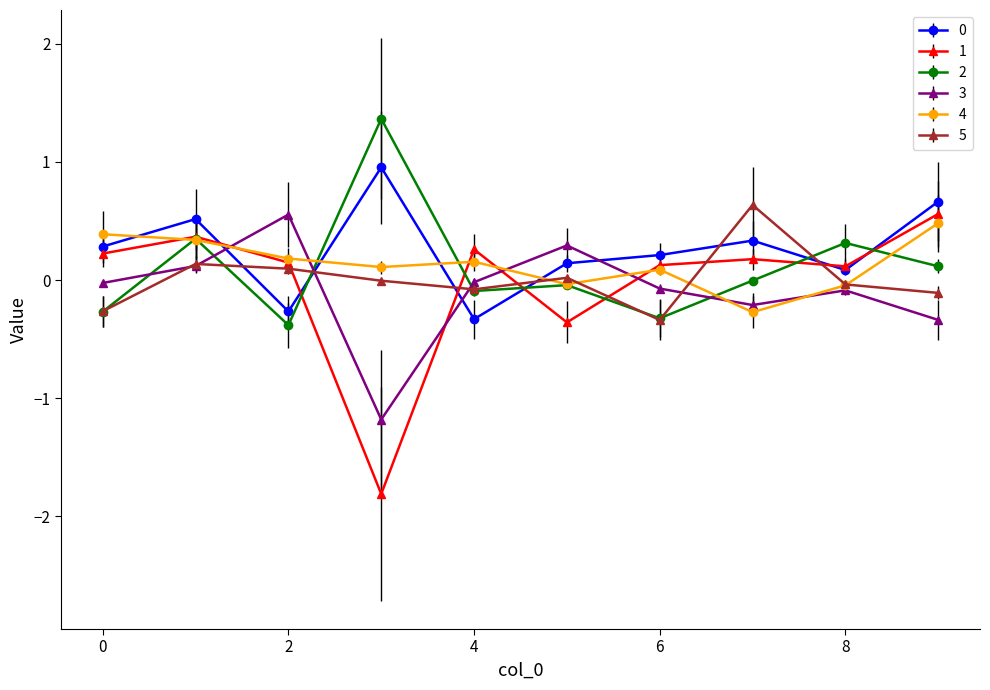

Which series ends up on top after the final intersection of 3 and 5?

5